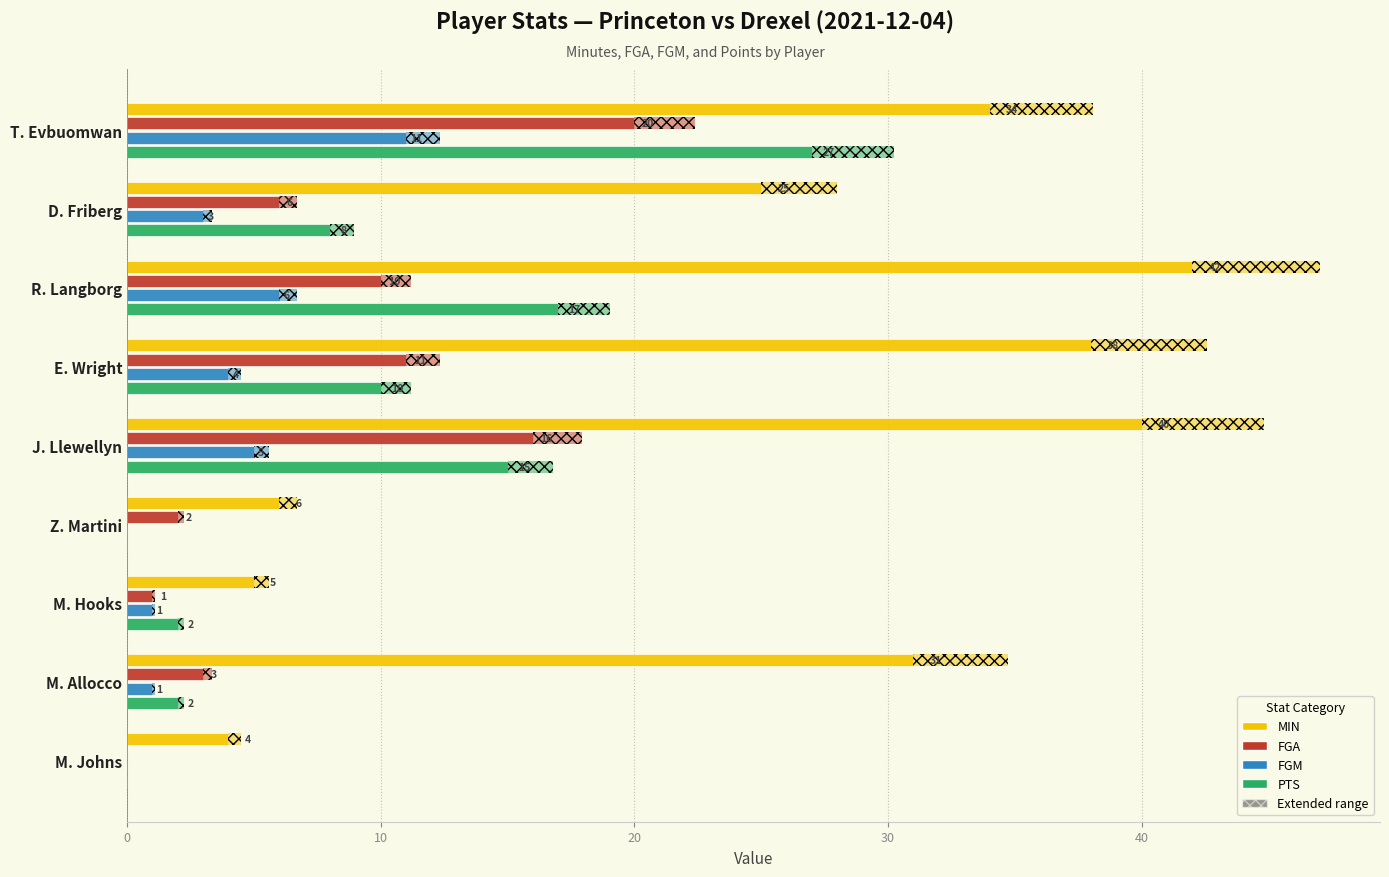

True or false: FGM has a value of 1 at M. Hooks.

False